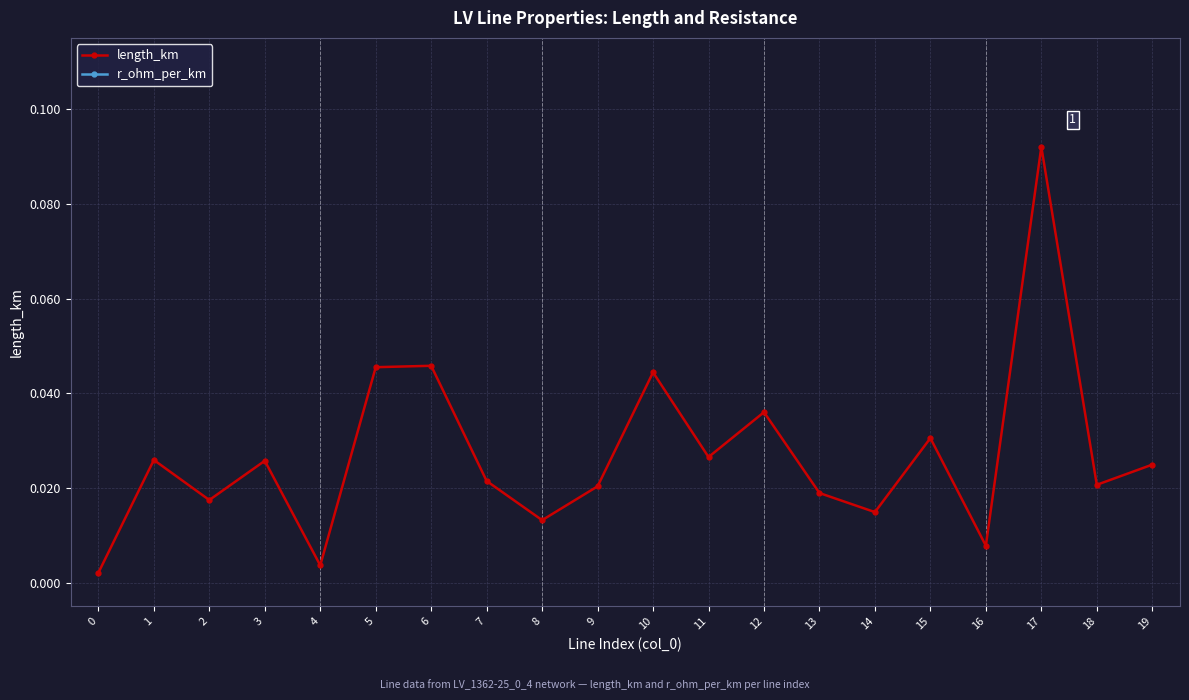

Count the number of categories in the chart.

20